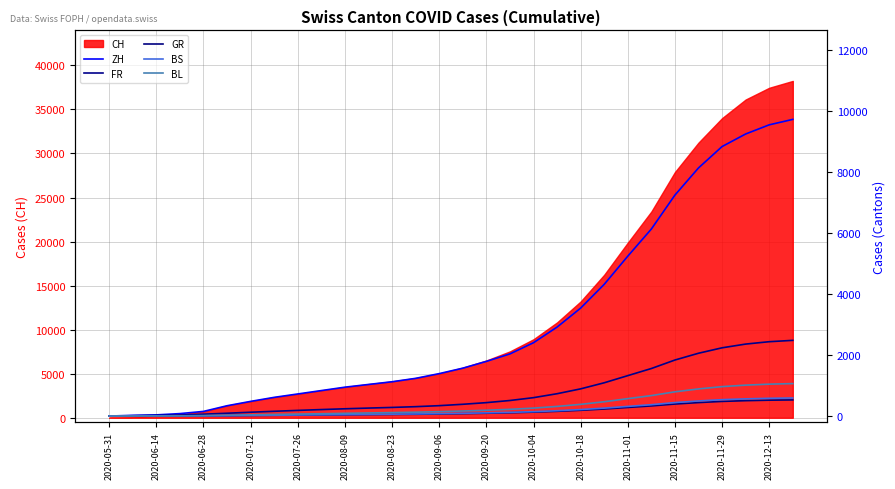

True or false: FR and BL cross at least once.

False